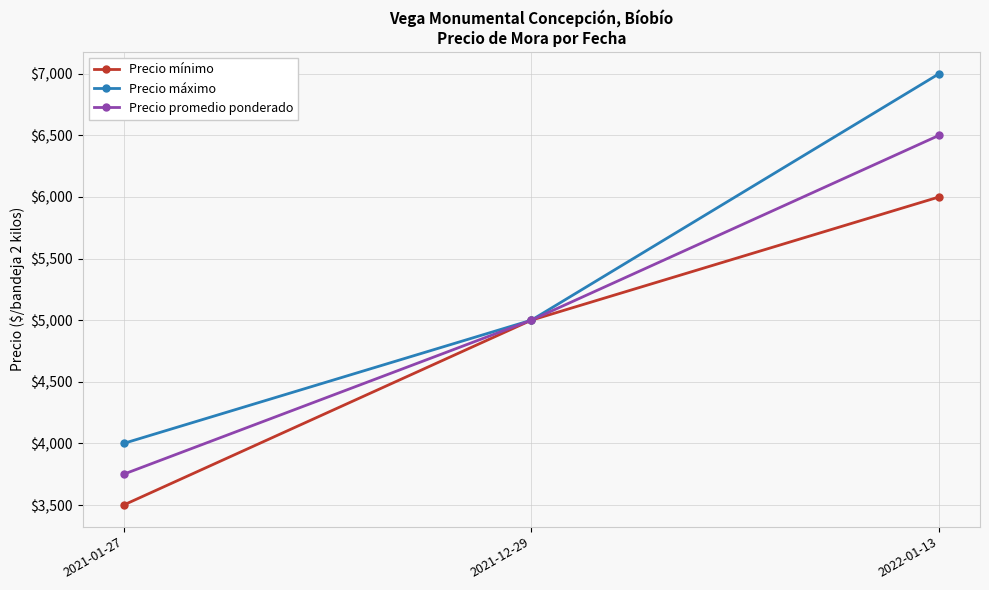

What is the label of the 3rd point from the left?

2022-01-13